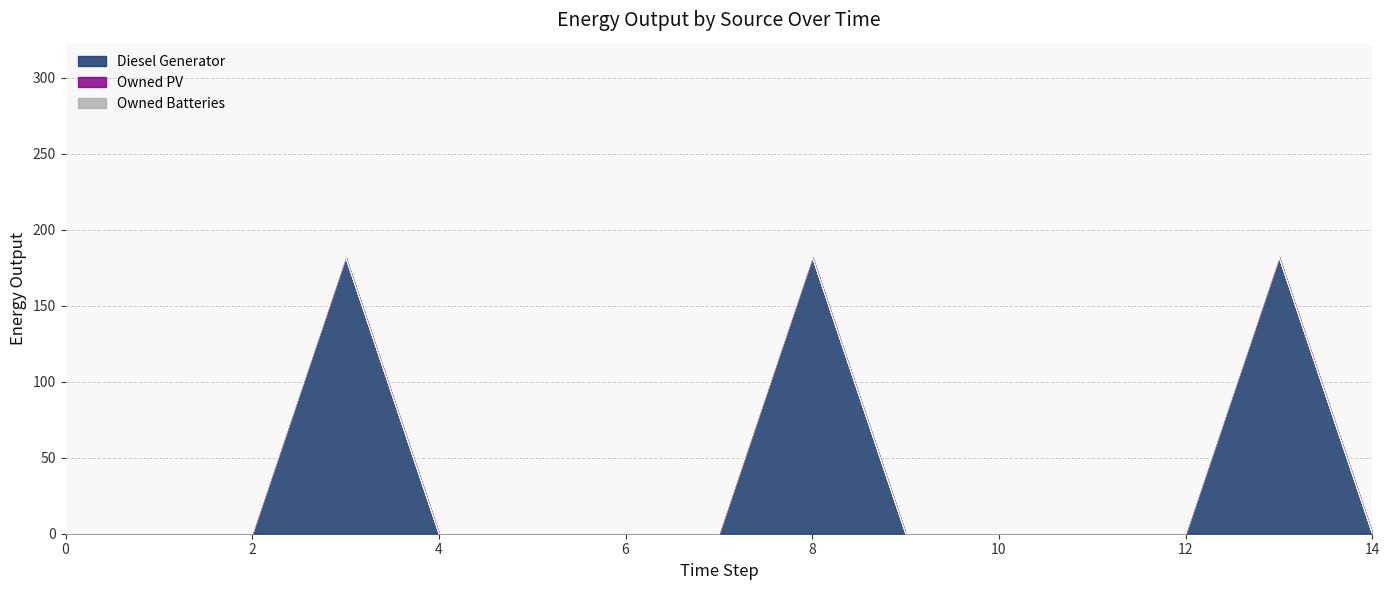

Rank the series at 10 from highest to lowest value.

Diesel Generator, Owned PV, Owned Batteries